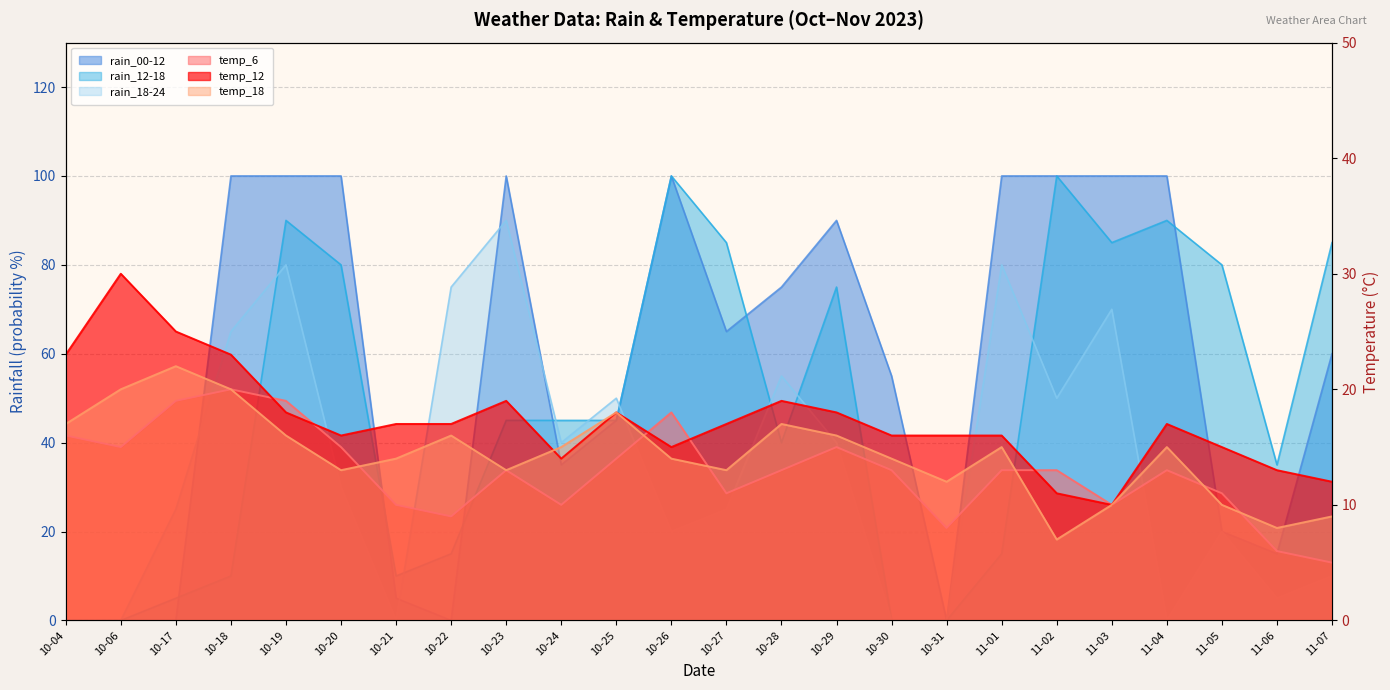

At which category is the sum across all series the highest?

10-19